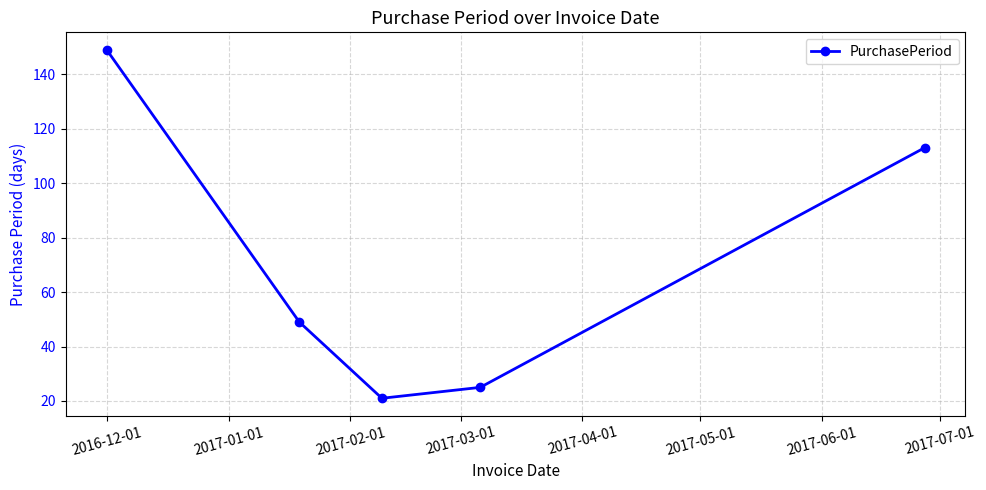

Does the chart display data point markers on the line(s)?

Yes